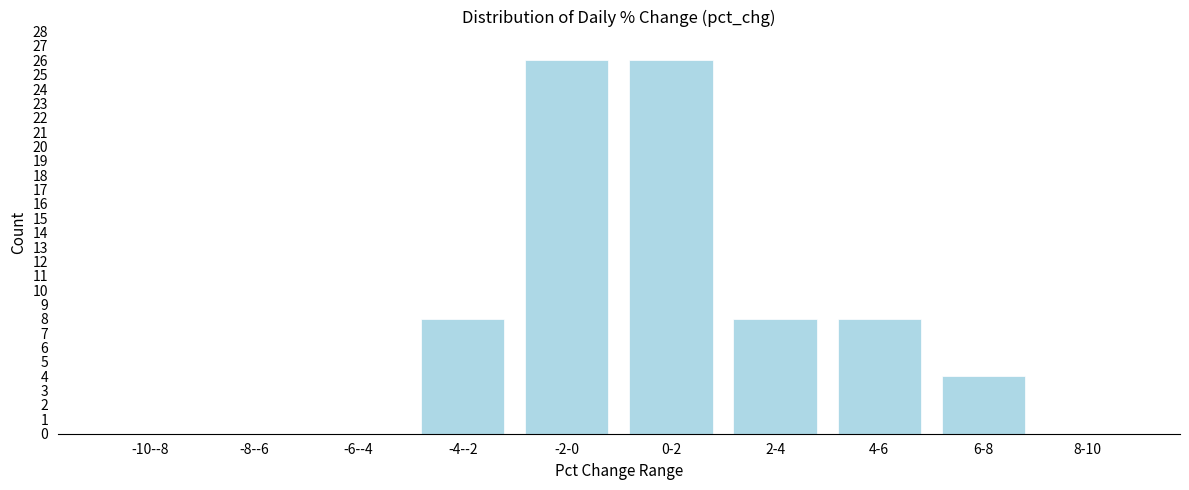

Reading left to right, what are all the values shown in this chart?

-10--8=0	-8--6=0	-6--4=0	-4--2=8	-2-0=26	0-2=26	2-4=8	4-6=8	6-8=4	8-10=0